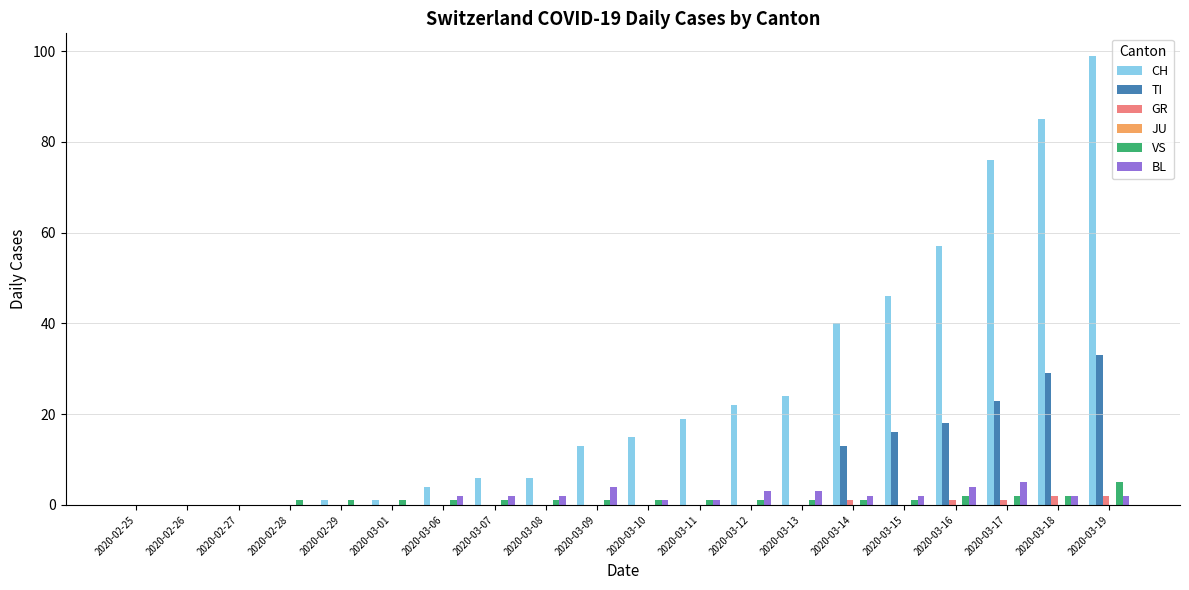

The BL series shows 0 at 2020-02-27. True or false?

True